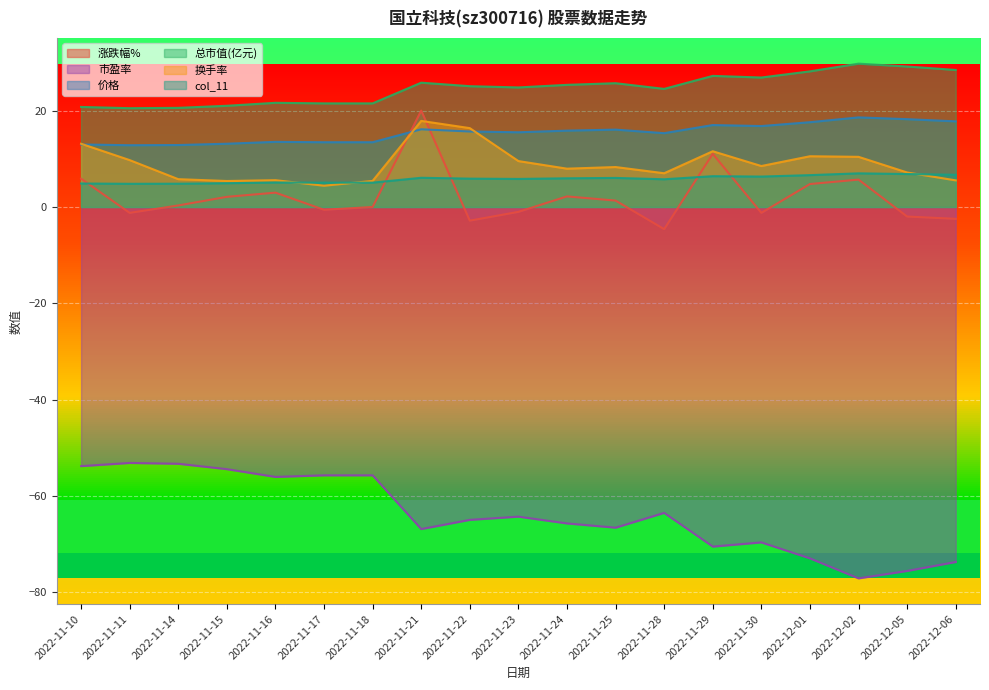

What is the difference between the second highest and minimum values in the 市盈率 series?

23.8